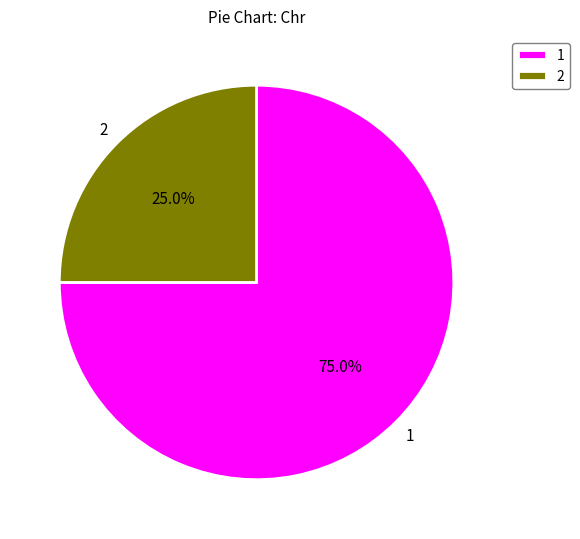

Rank the categories by value from lowest to highest.

2, 1